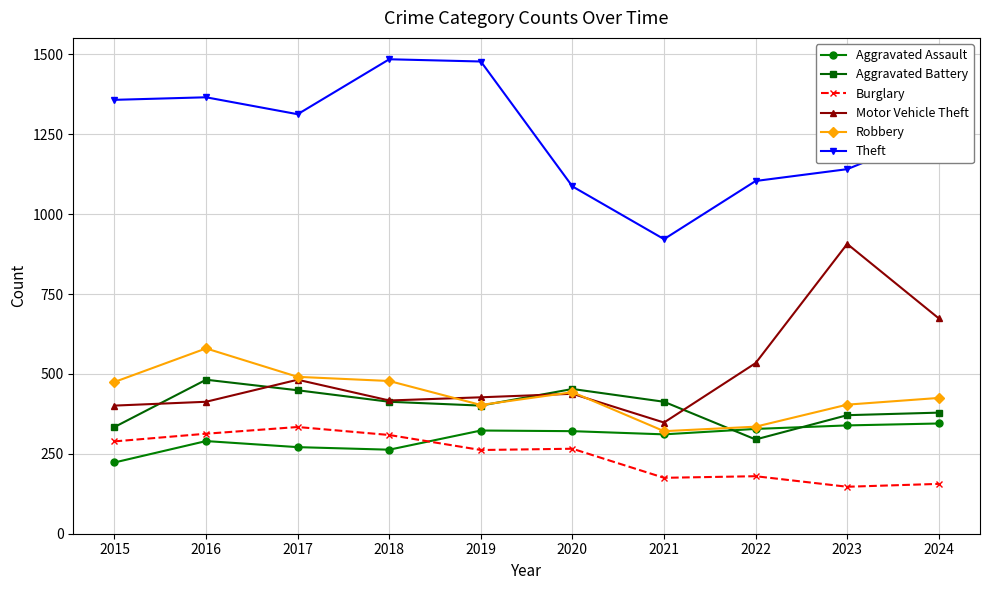

How many values in the Aggravated Battery series are below 413?

5